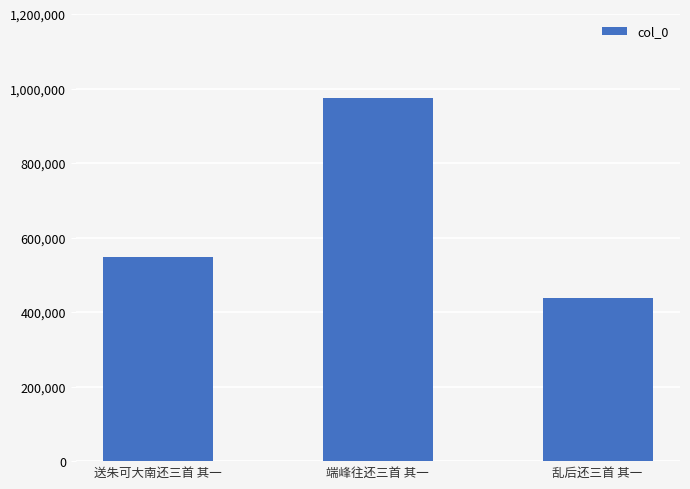

Read the value at 送朱可大南还三首 其一, to the nearest 50.

547000